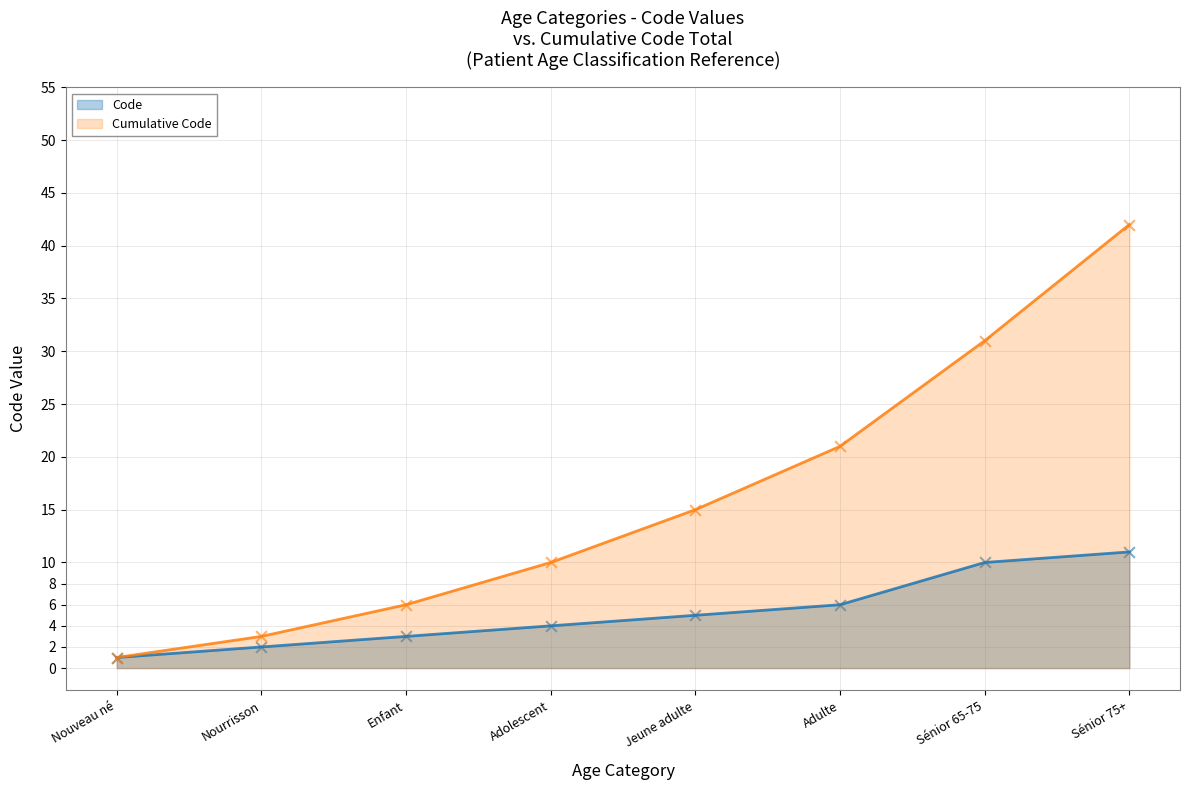

What is the change in value from Nouveau né to Nourrisson?

+1